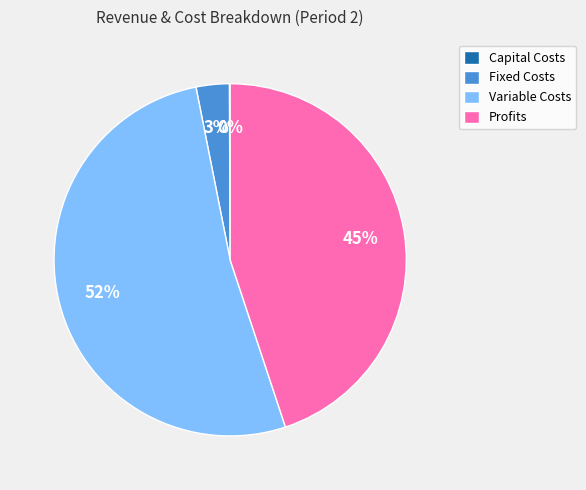

Which category has the biggest portion of the pie?

Variable Costs